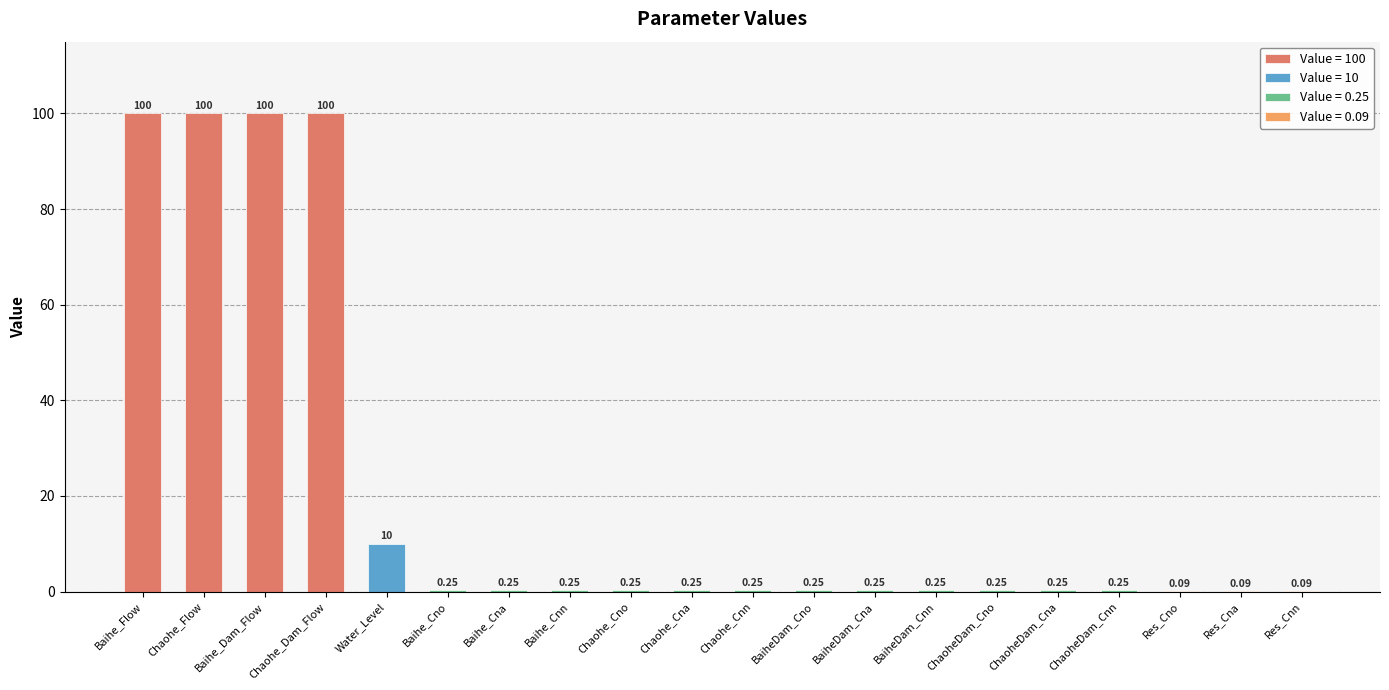

Reading left to right, extract all data points from this chart.

Baihe_Flow=100.0	Chaohe_Flow=100.0	Baihe_Dam_Flow=100.0	Chaohe_Dam_Flow=100.0	Water_Level=10.0	Baihe_Cno=0.2	Baihe_Cna=0.2	Baihe_Cnn=0.2	Chaohe_Cno=0.2	Chaohe_Cna=0.2	Chaohe_Cnn=0.2	BaiheDam_Cno=0.2	BaiheDam_Cna=0.2	BaiheDam_Cnn=0.2	ChaoheDam_Cno=0.2	ChaoheDam_Cna=0.2	ChaoheDam_Cnn=0.2	Res_Cno=0.1	Res_Cna=0.1	Res_Cnn=0.1